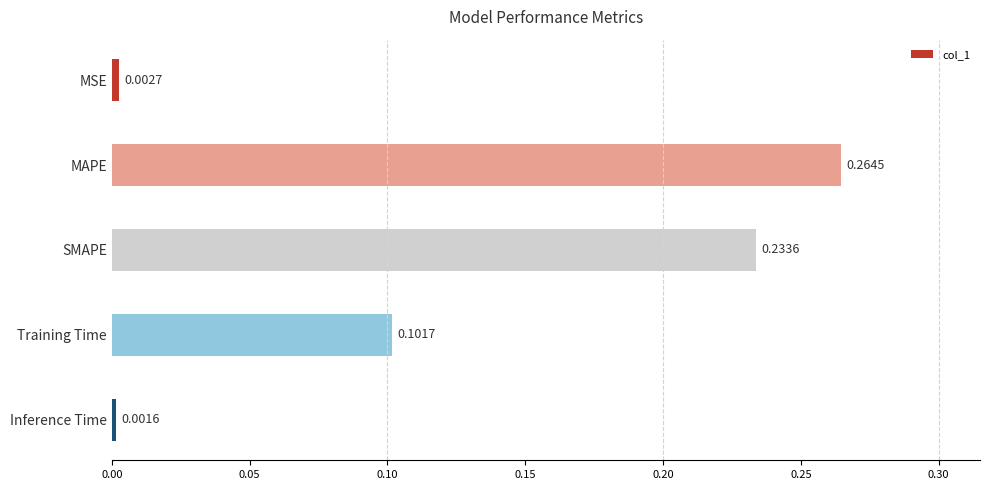

Does the chart contain any negative values?

No